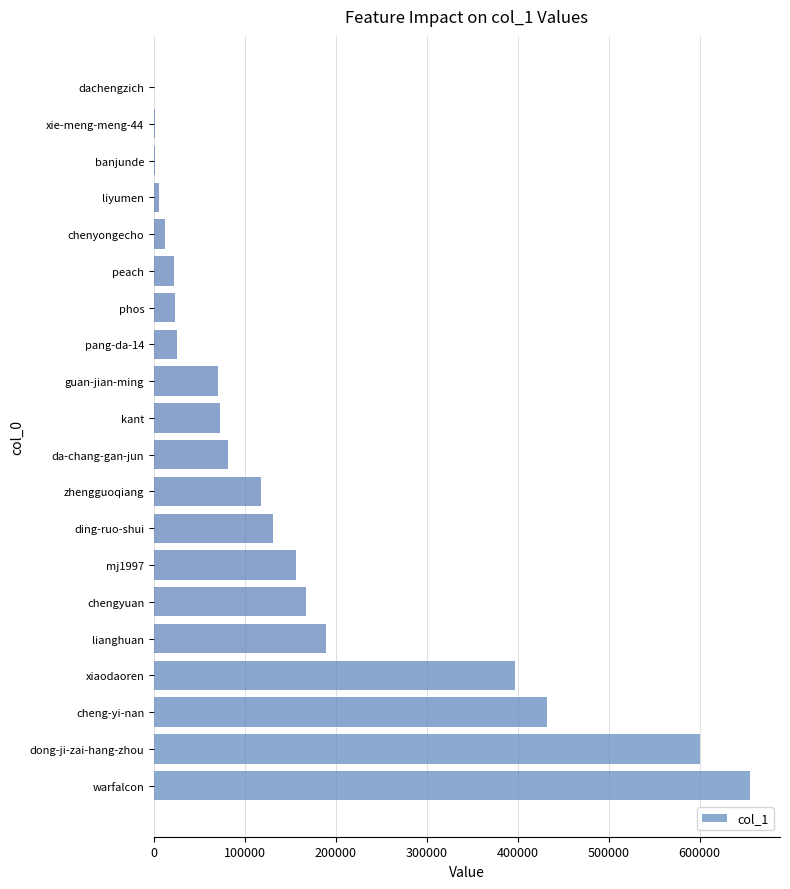

What is the greatest value displayed?

655595